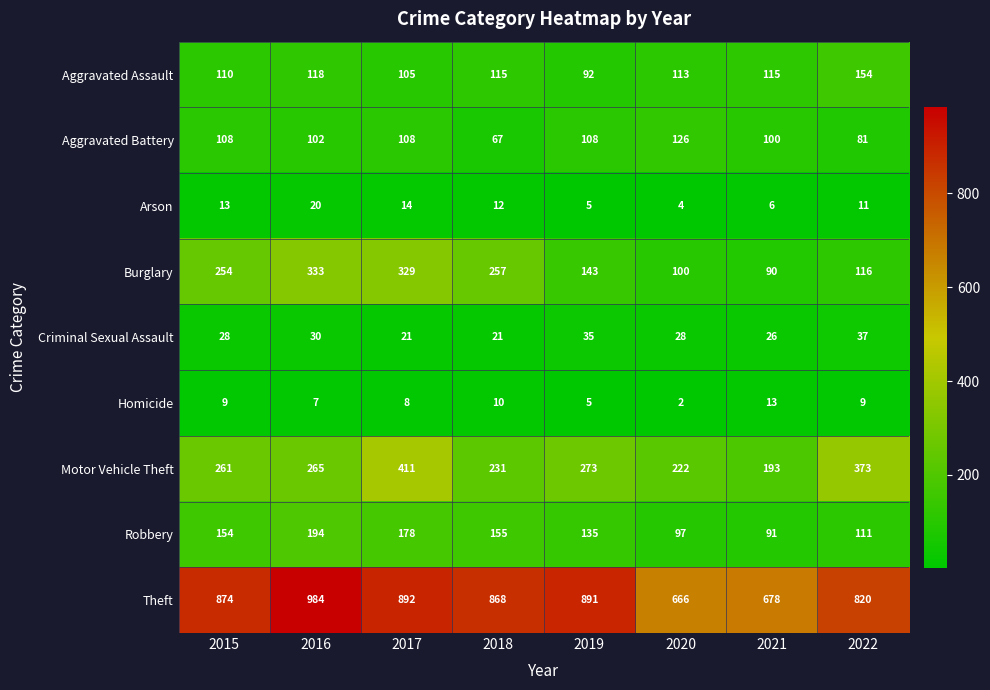

What is the maximum value shown in the chart?

984